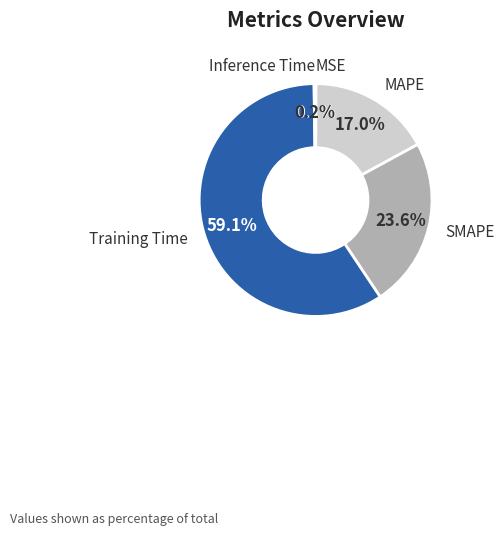

Does any single category account for the majority?

Yes